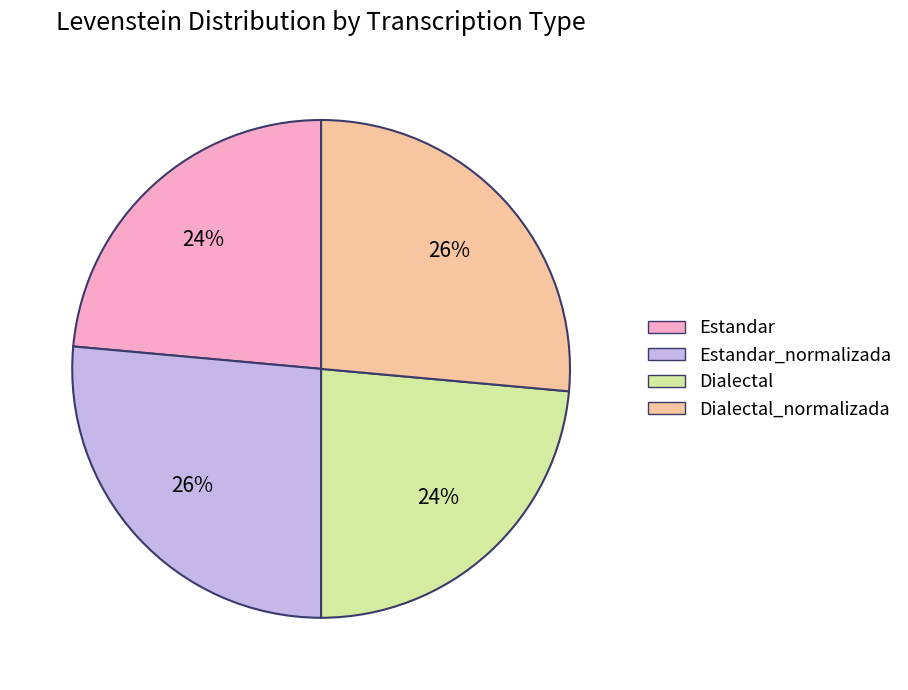

To the nearest percent, what is the average slice percentage?

25%